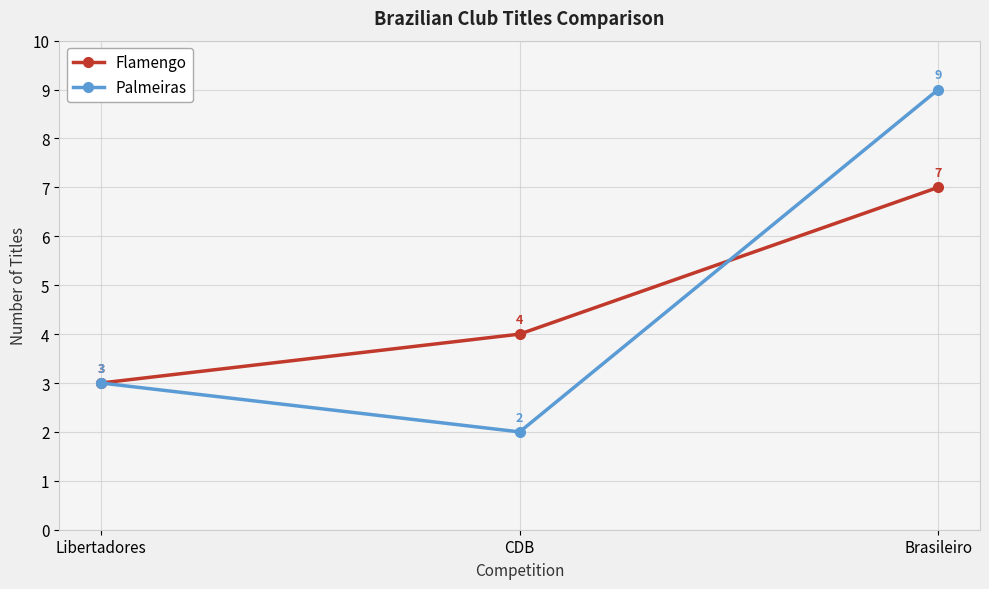

At which label is Flamengo closest to 5?

CDB